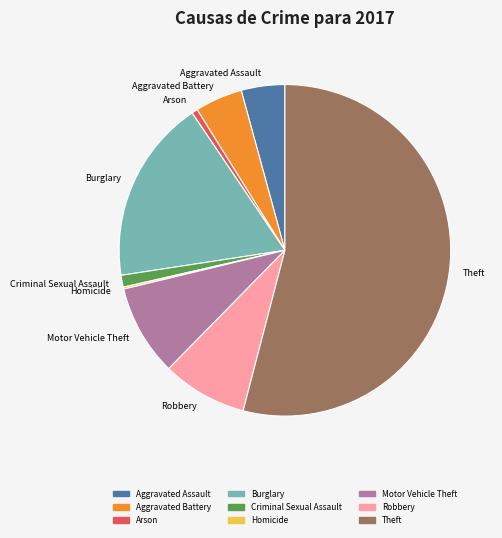

Which category has the biggest portion of the pie?

Theft